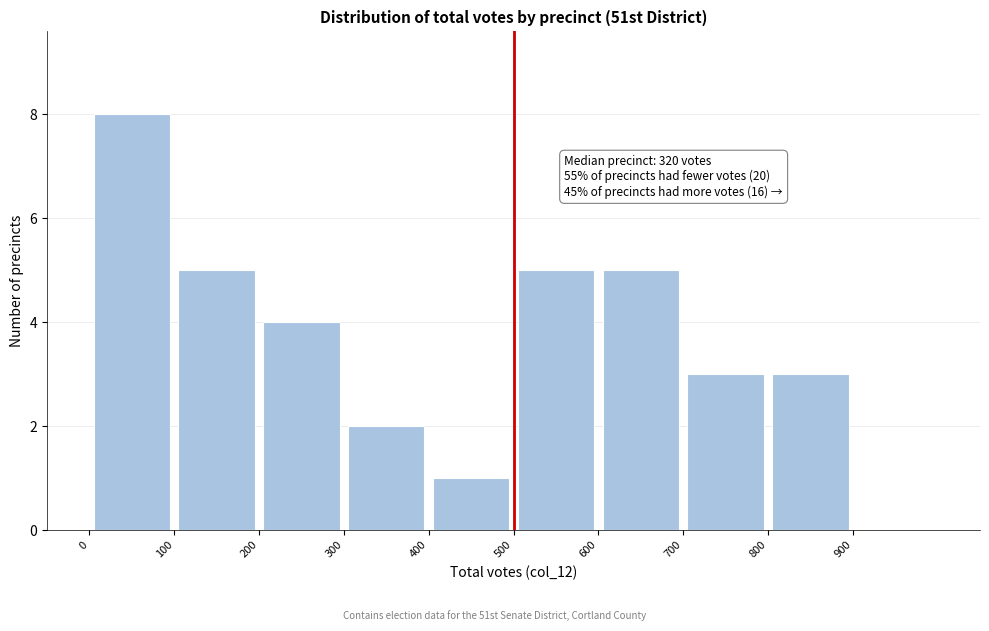

Which range on the x-axis has the tallest bar?

0 to 100